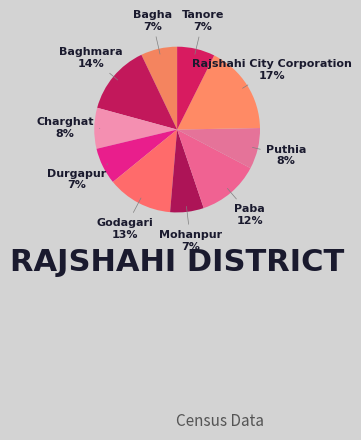

What is the largest slice in the pie chart?

Rajshahi City Corporation